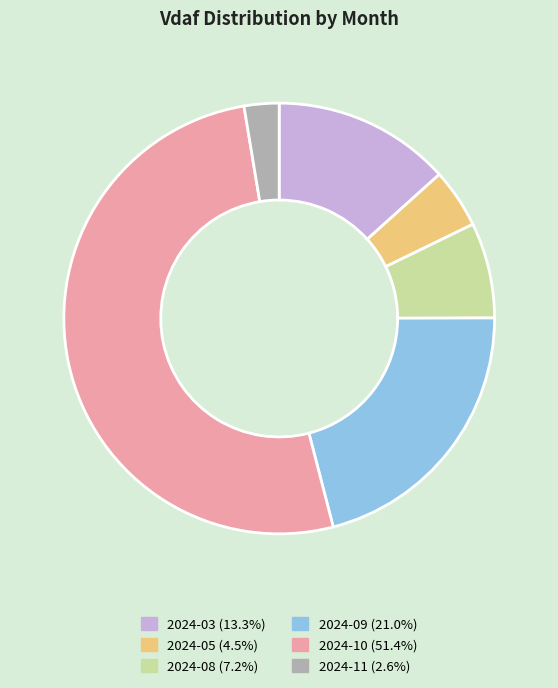

Does any single category account for the majority?

Yes